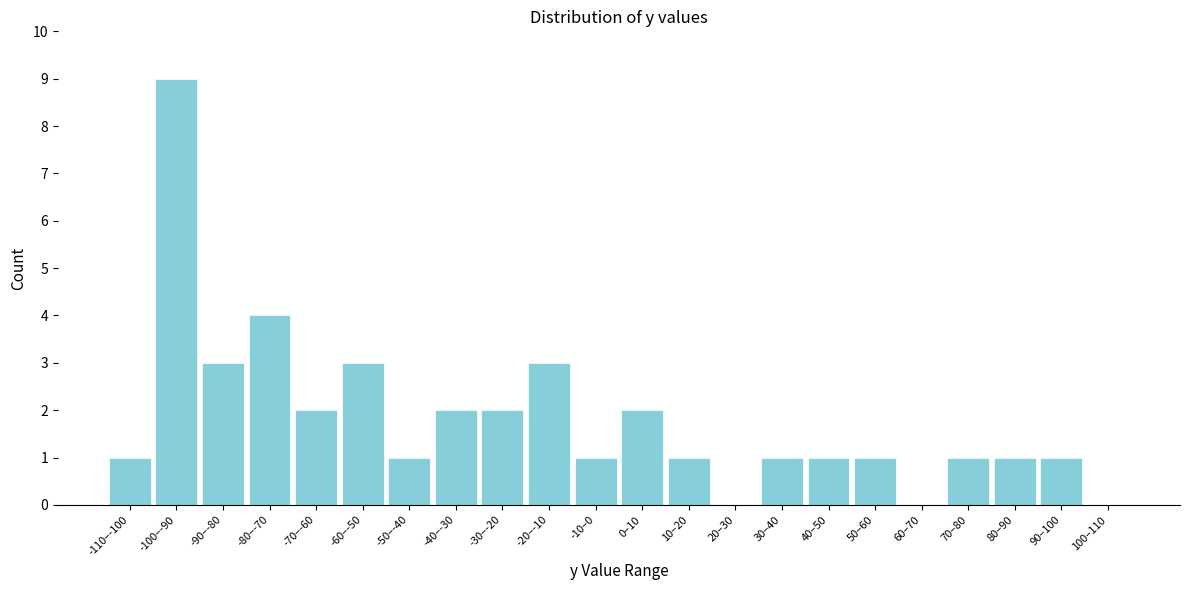

Reading left to right, list all the values displayed in this chart.

-110–-100=1	-100–-90=9	-90–-80=3	-80–-70=4	-70–-60=2	-60–-50=3	-50–-40=1	-40–-30=2	-30–-20=2	-20–-10=3	-10–0=1	0–10=2	10–20=1	20–30=0	30–40=1	40–50=1	50–60=1	60–70=0	70–80=1	80–90=1	90–100=1	100–110=0